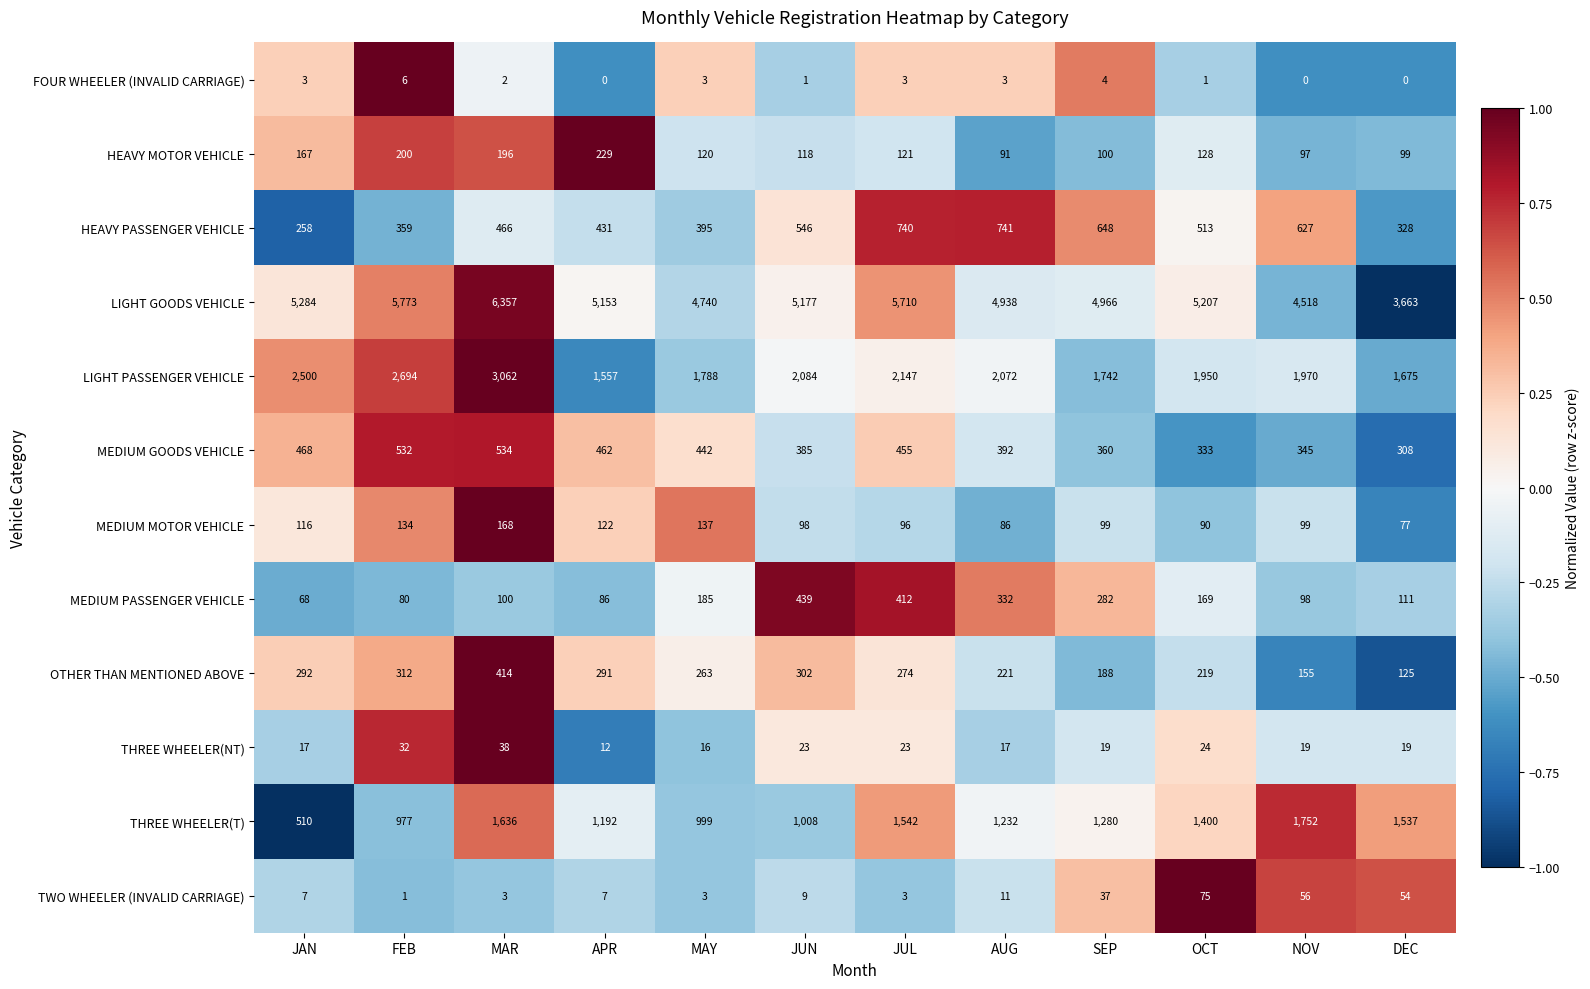

The value of HEAVY MOTOR VEHICLE at SEP is 21. True or false?

False